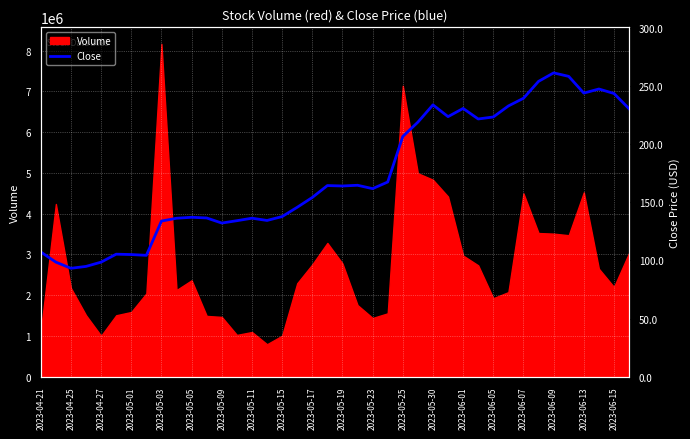

What is the minimum value for Volume?

792600